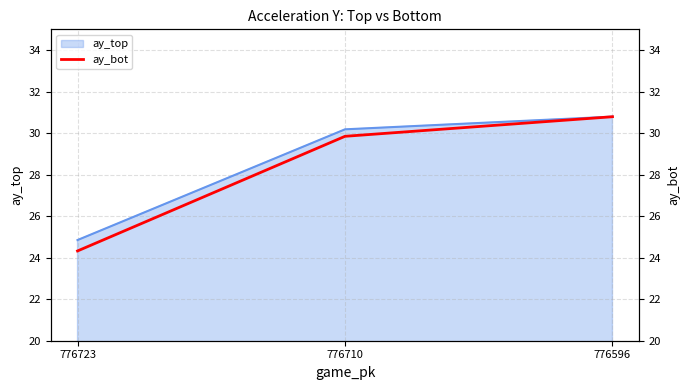

At which category does the chart reach its minimum across all series?

776723